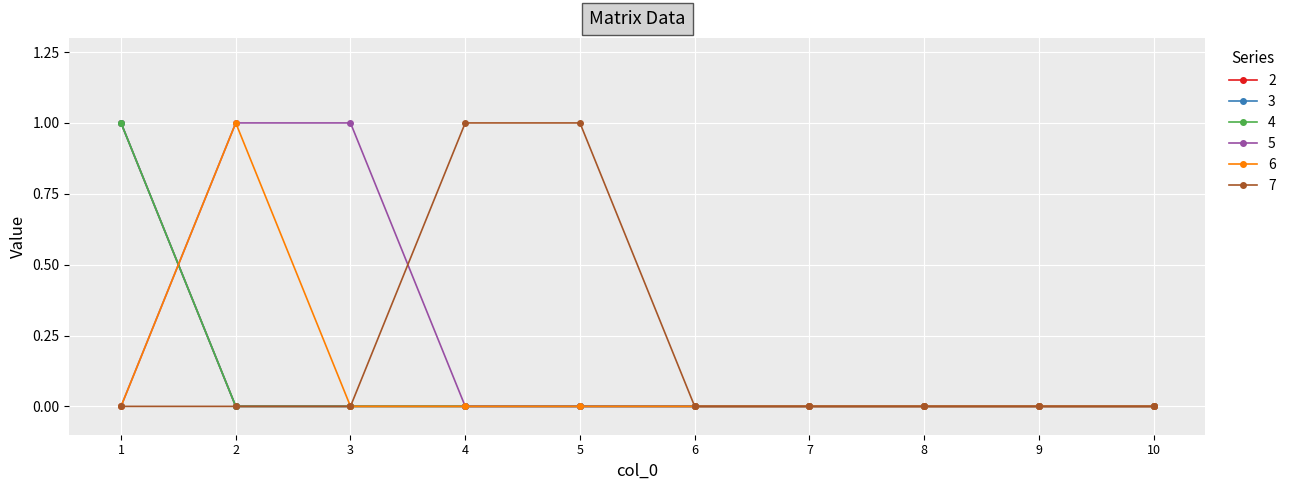

Is this an area chart (filled region under the line)?

No